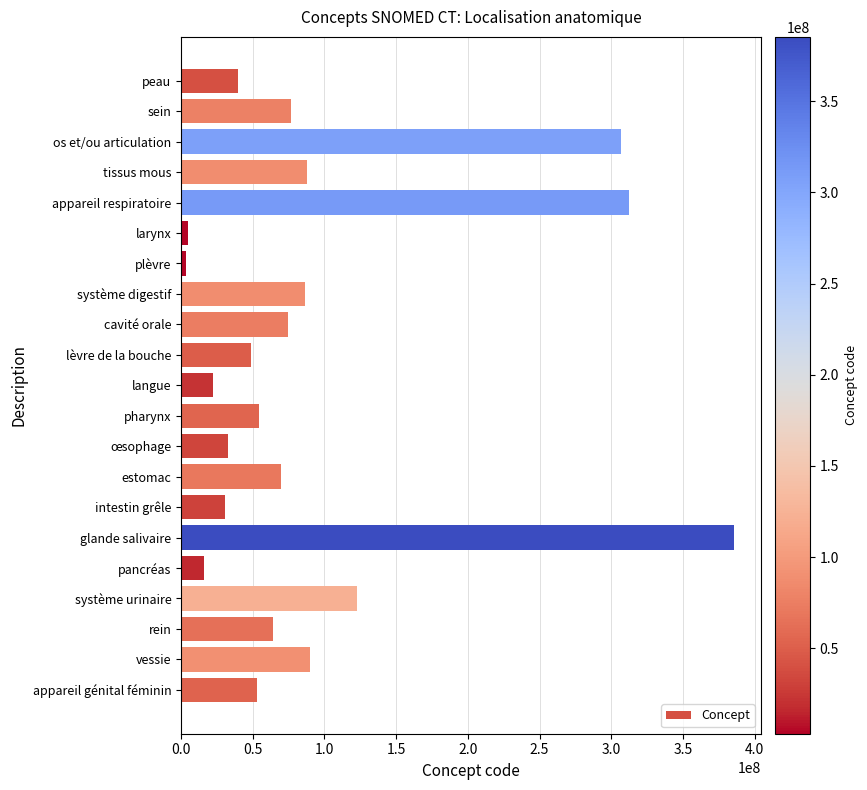

What is the change in value from glande salivaire to pancréas?

-369517996